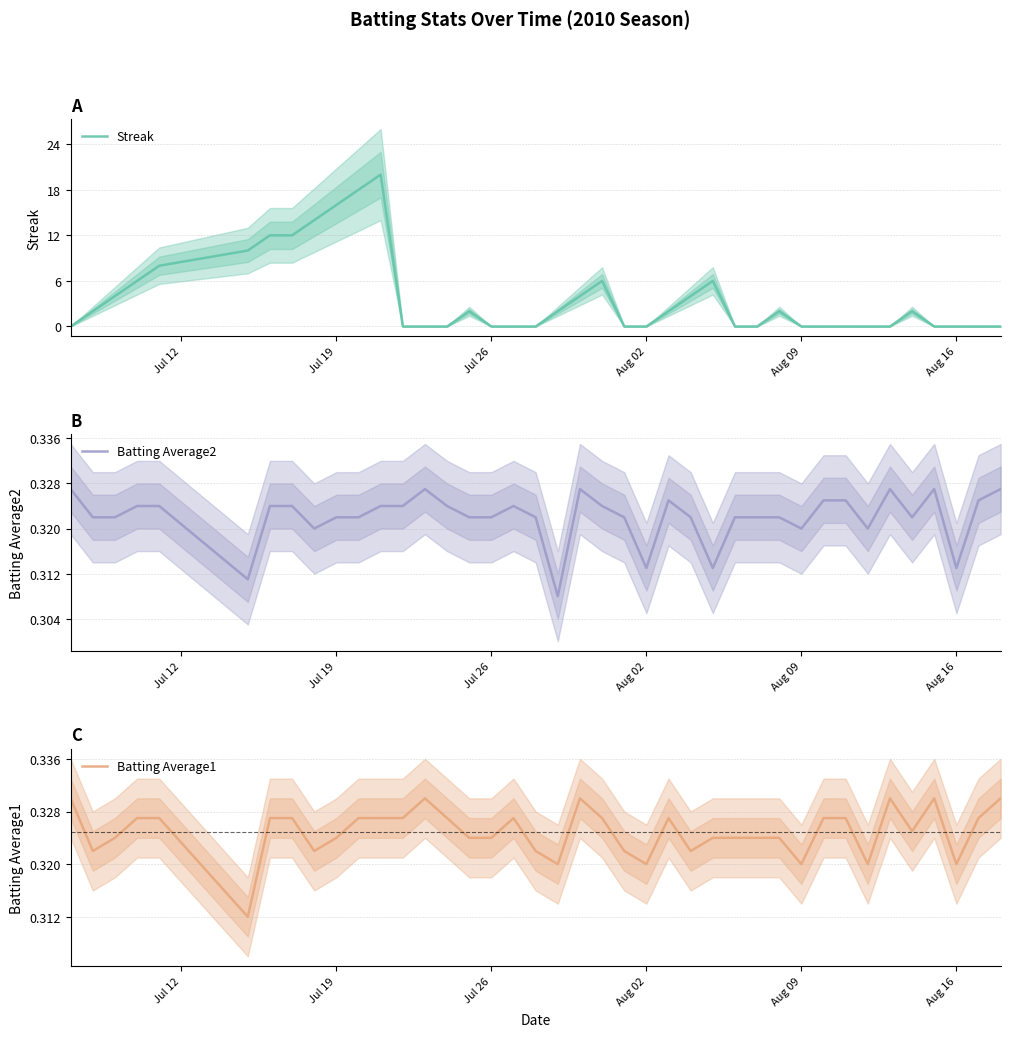

What is the highest value of the Streak series?

20